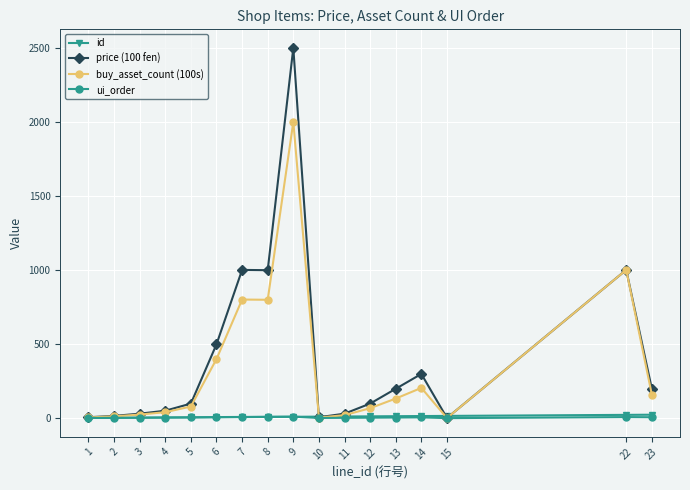

What is the value of the id point at the 16th from the left?

22.0